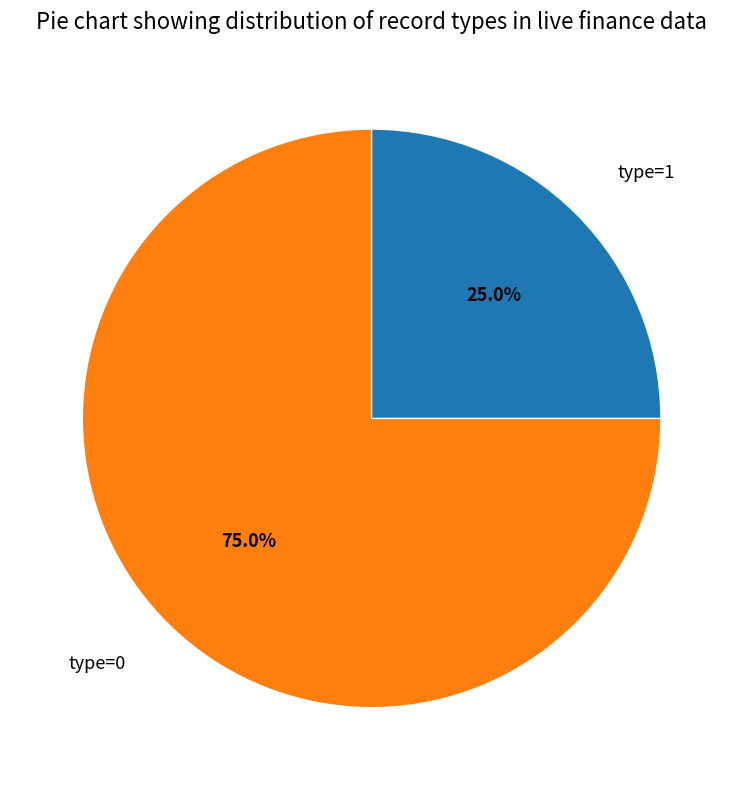

Rank the categories by value from highest to lowest.

type=0, type=1